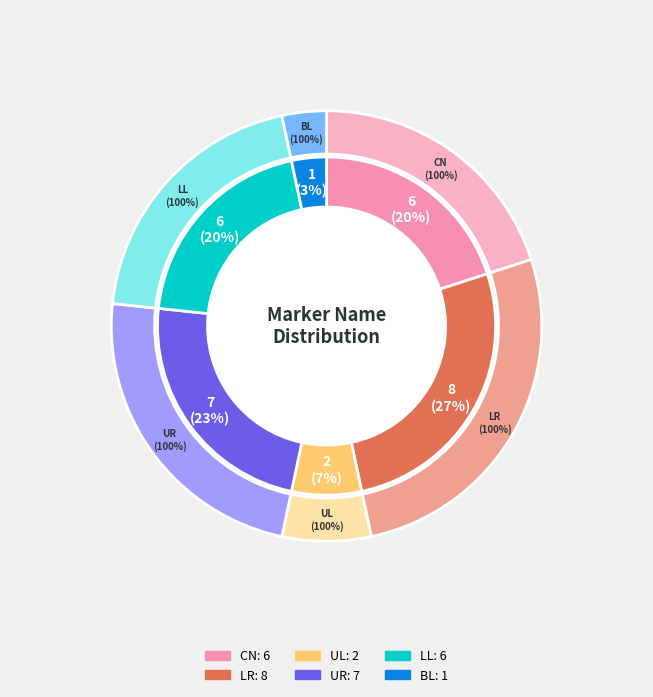

What percentage is NOT represented by UR?

76.7%